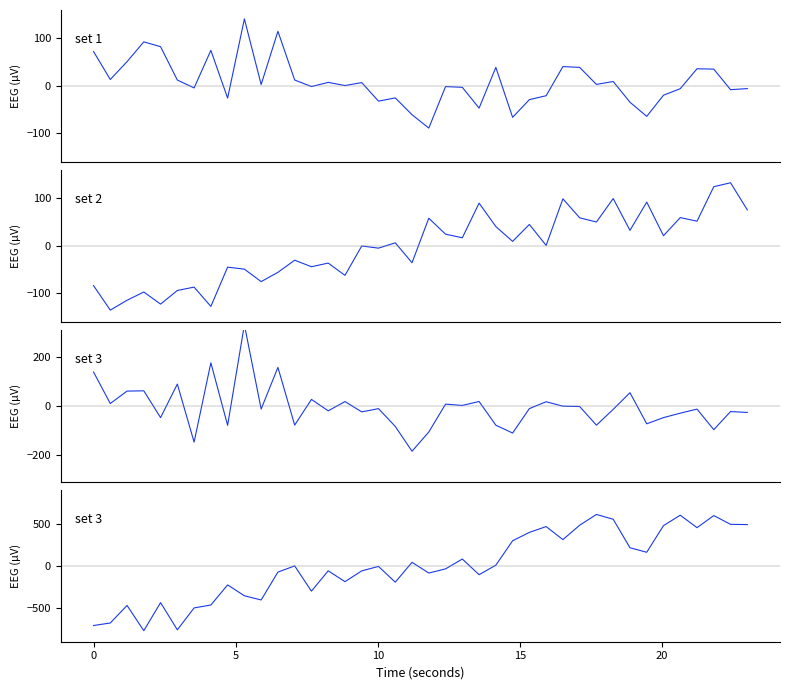

What is the label of the 10th point from the left?

9